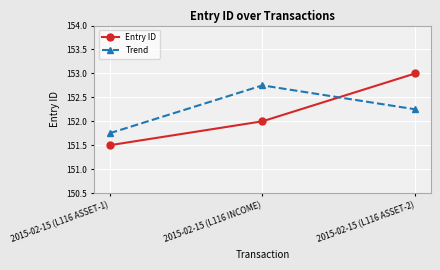

What are all the series names shown in the legend?

Entry ID, Trend